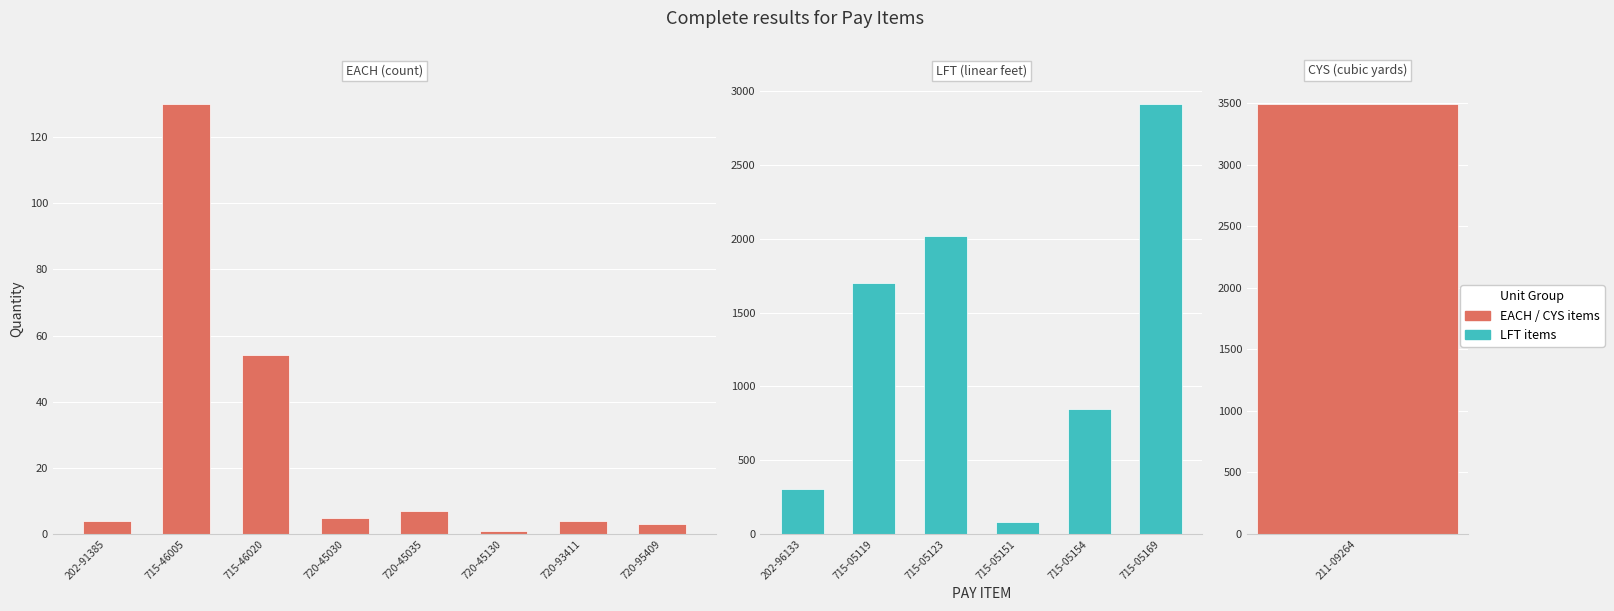

What is the change in value from 715-46005 to 720-45030?

-125